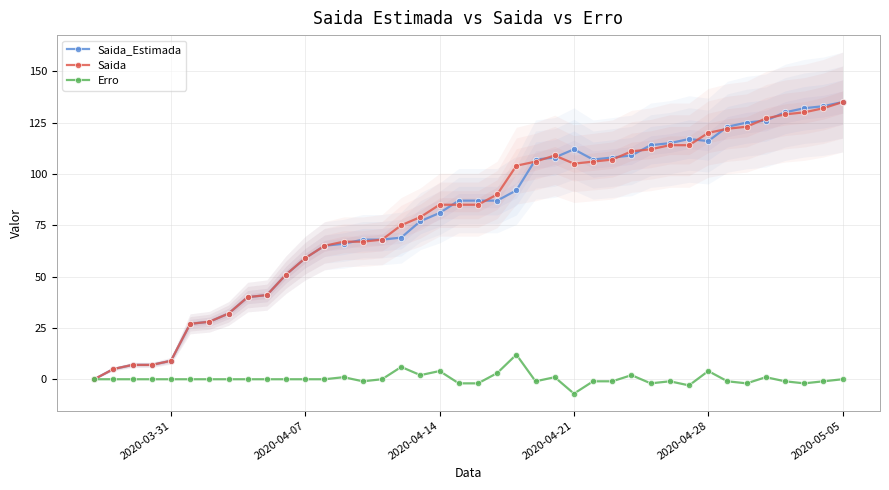

The value of Saida at 2020-04-14 is 32. True or false?

False